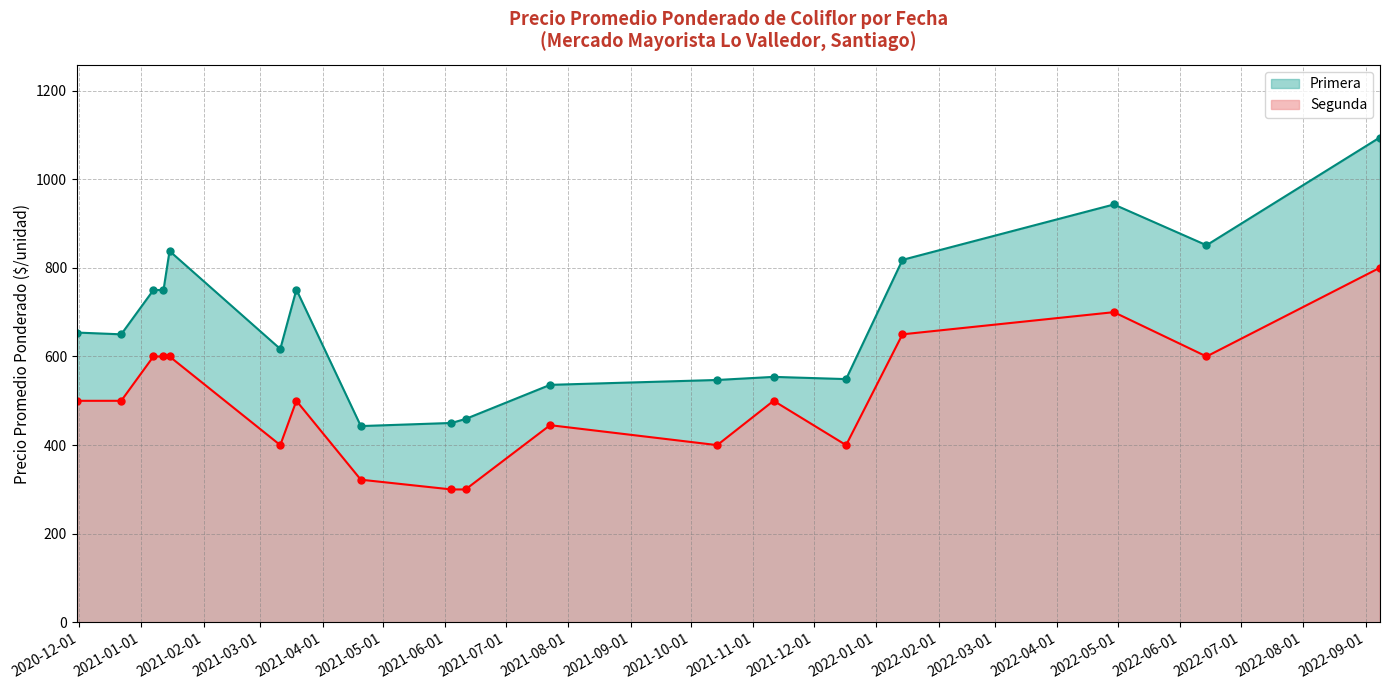

True or false: Primera and Segunda cross at least once.

False